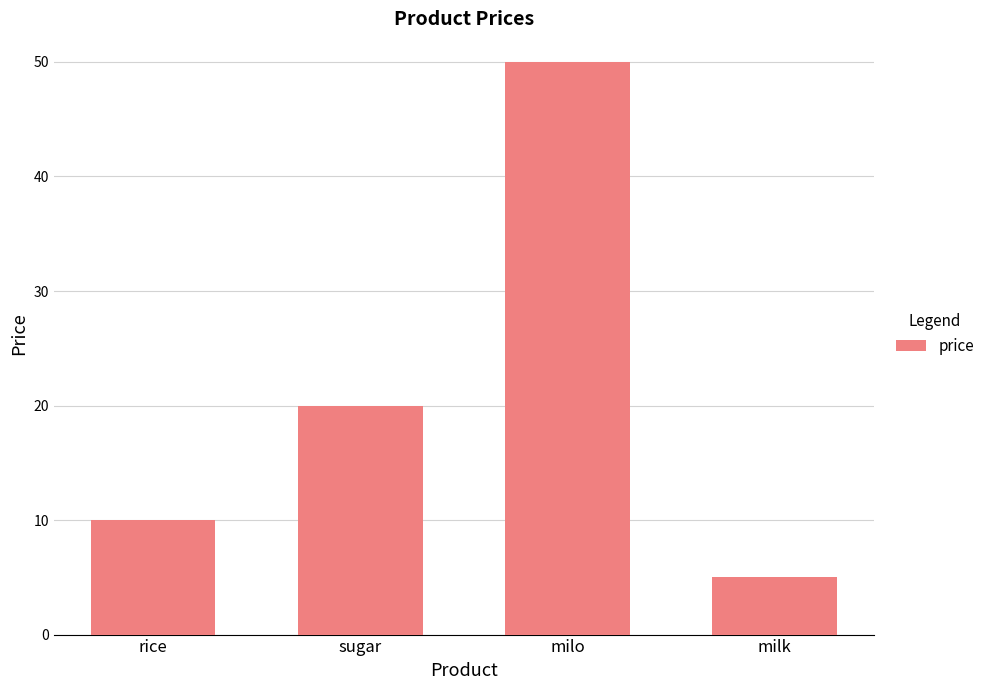

What is the average value?

21